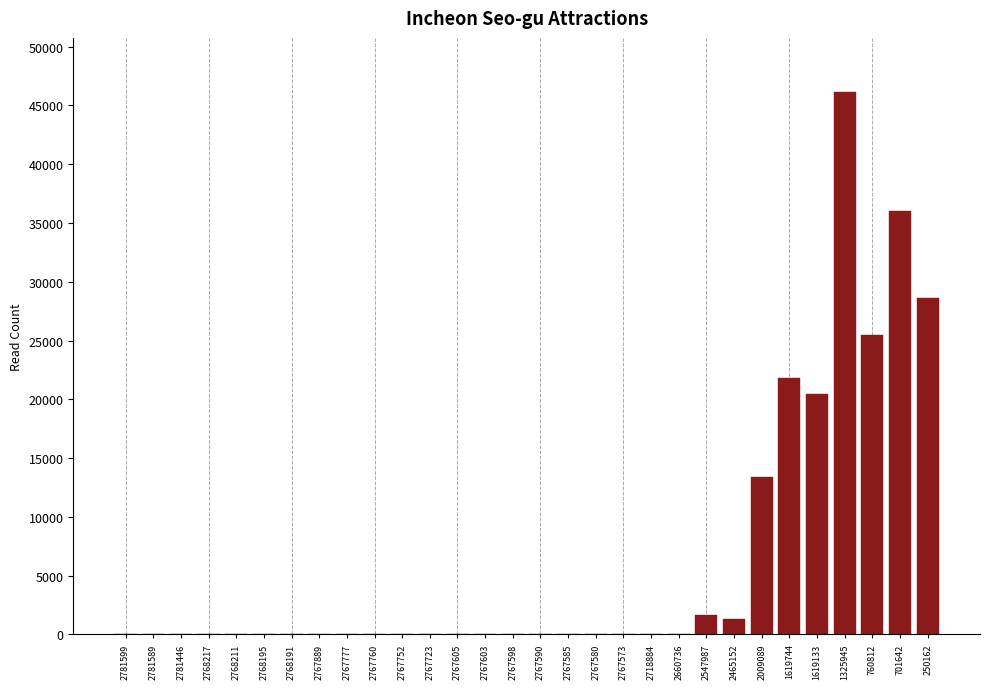

What is the sum of all values?

194898